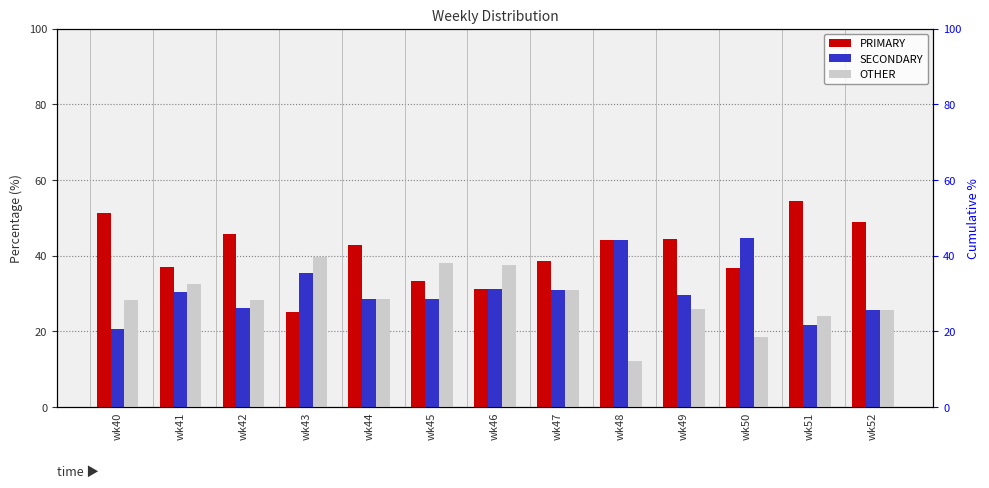

The SECONDARY series shows 28.6 at wk45. True or false?

True